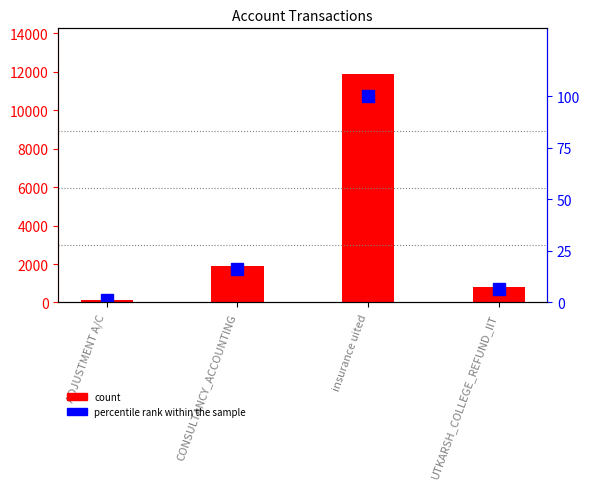

Rank the categories by percentile rank within the sample value from lowest to highest.

ADJUSTMENT A/C, UTKARSH_COLLEGE_REFUND_IIT, CONSULTANCY_ACCOUNTING, insurance uited